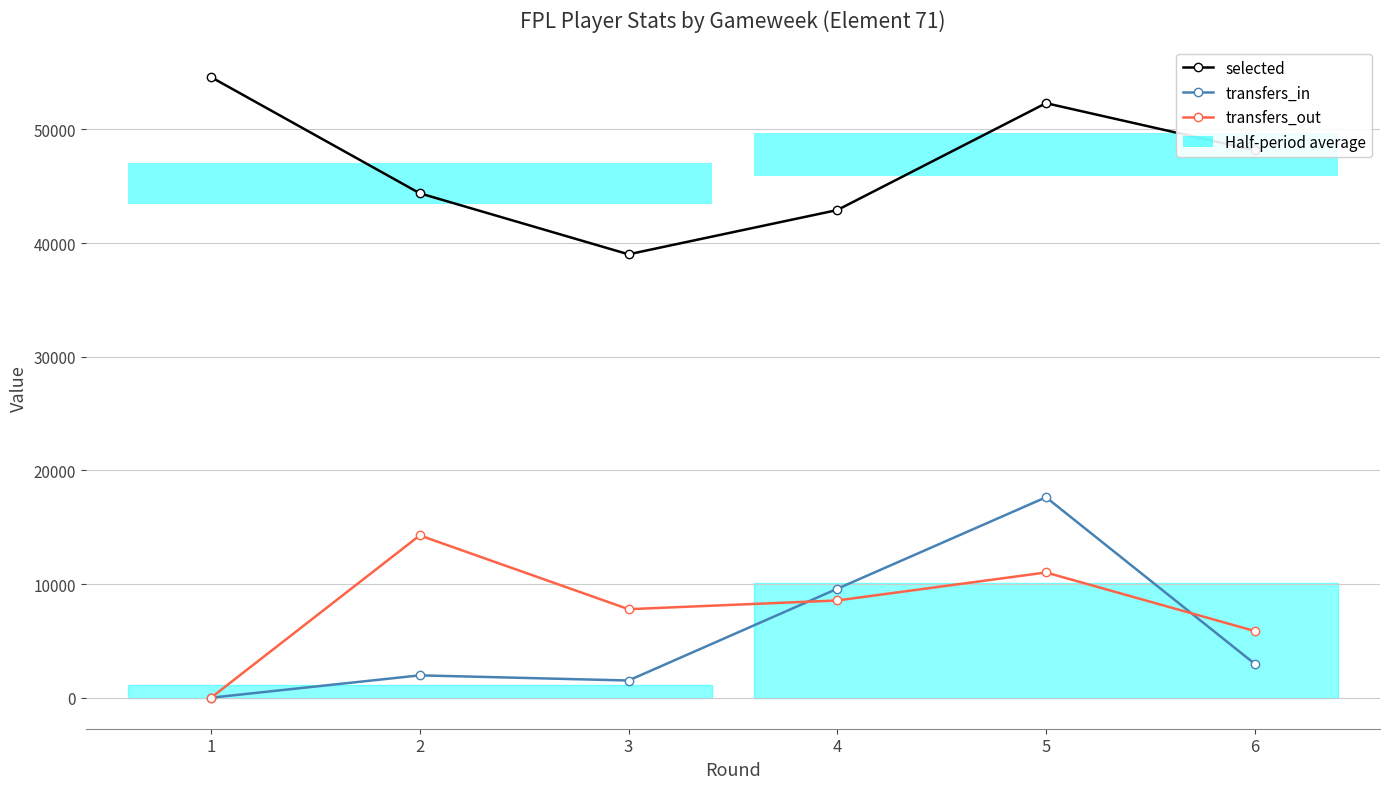

How many data points in selected are above 48153?

2